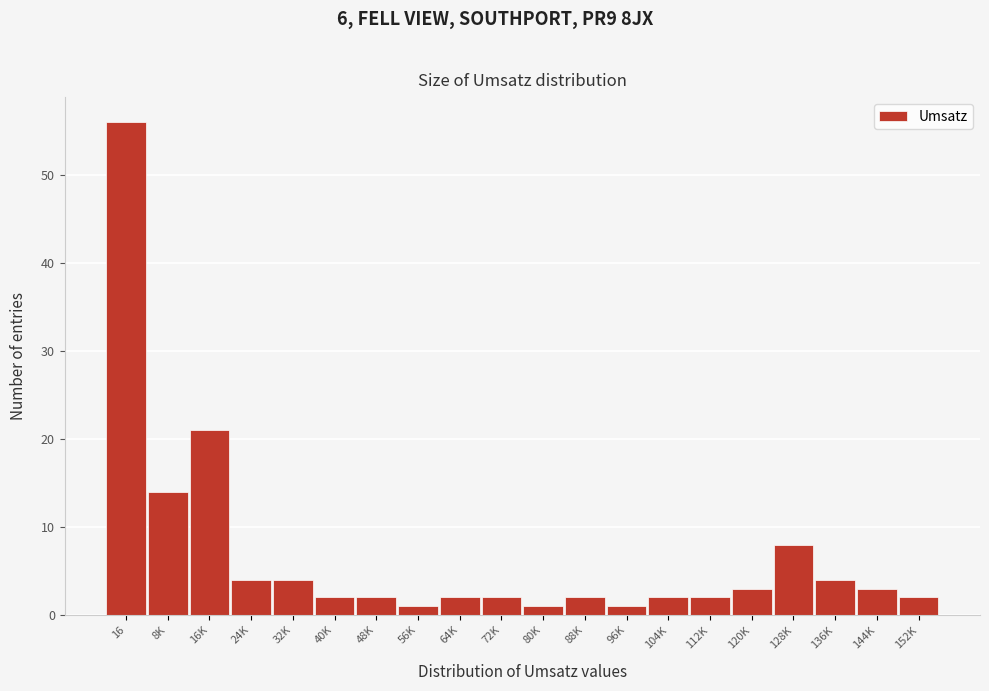

Reading left to right, transcribe all the data shown in this chart.

16=56	8K=14	16K=21	24K=4	32K=4	40K=2	48K=2	56K=1	64K=2	72K=2	80K=1	88K=2	96K=1	104K=2	112K=2	120K=3	128K=8	136K=4	144K=3	152K=2